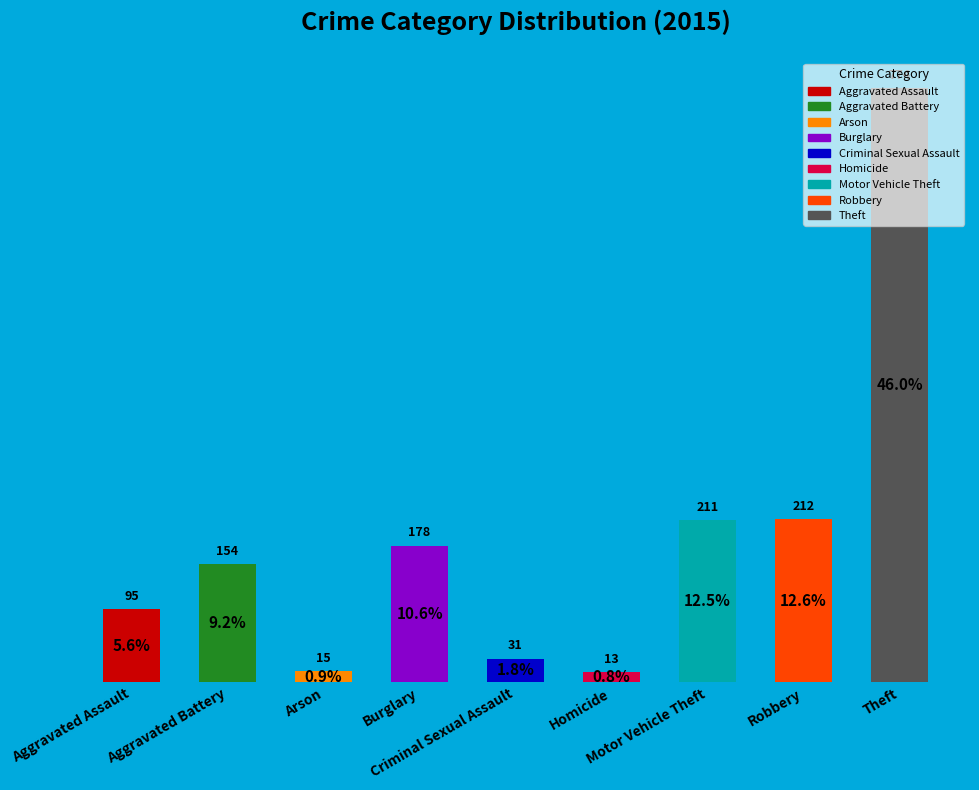

What is the maximum value shown in the chart?

774